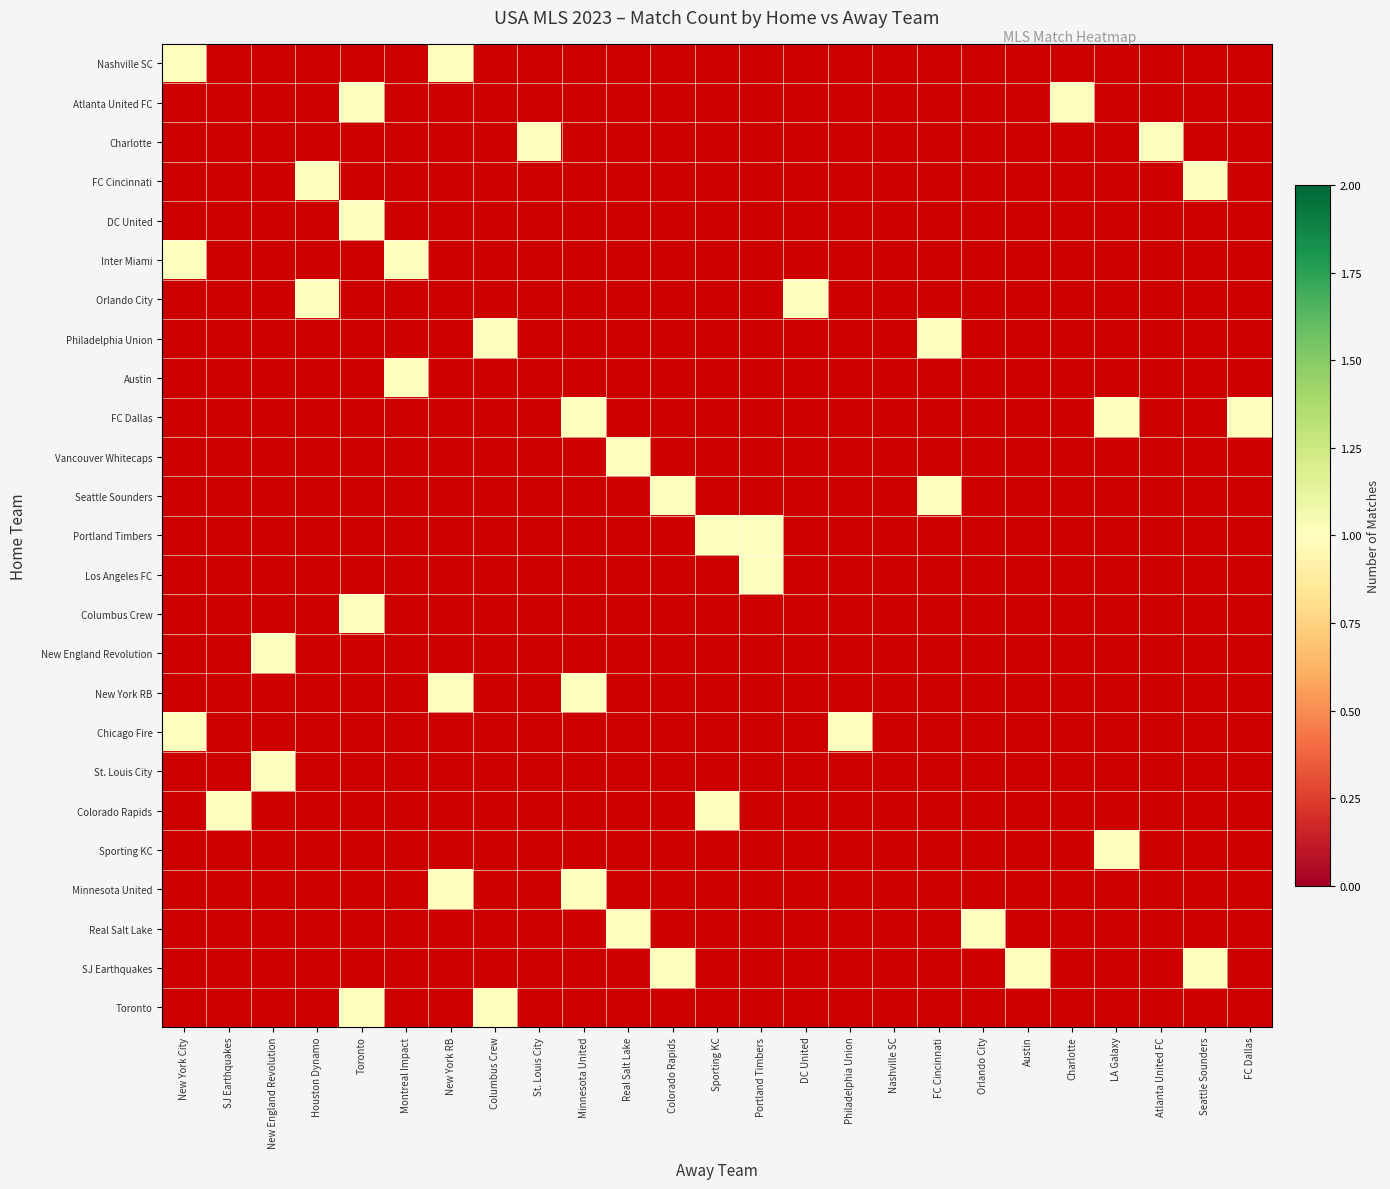

What is the sum of all Charlotte values?

2